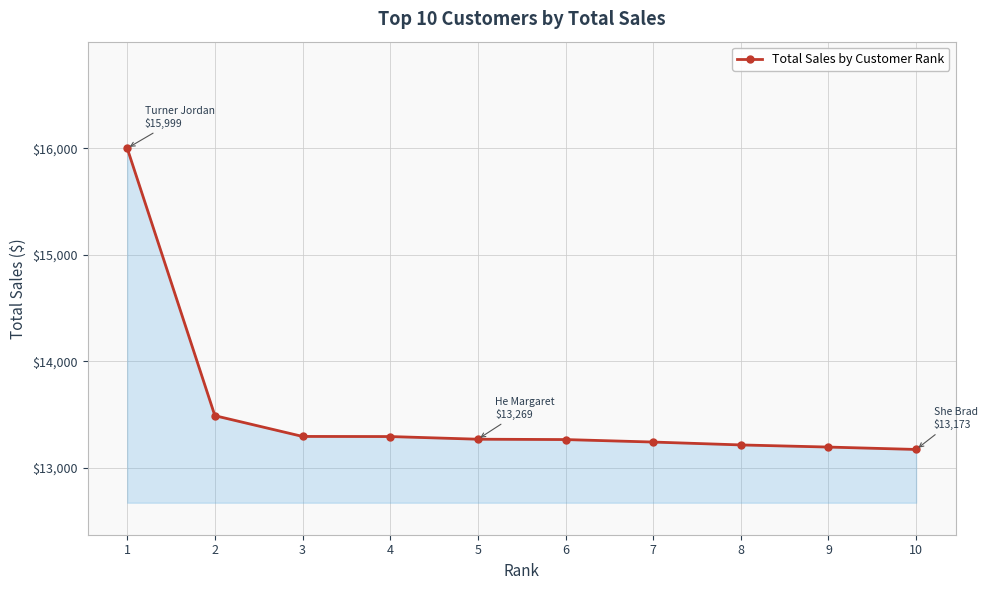

What is the change in value from 1 to 4?

-2704.8